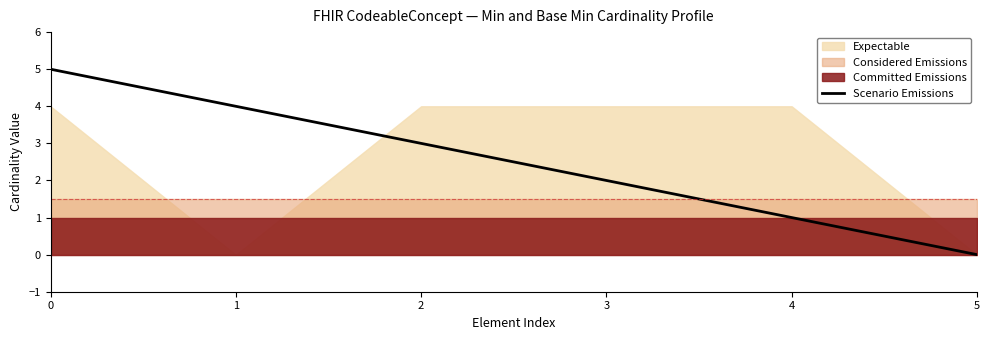

Rank the categories by value from lowest to highest.

5, 4, 3, 2, 1, 0